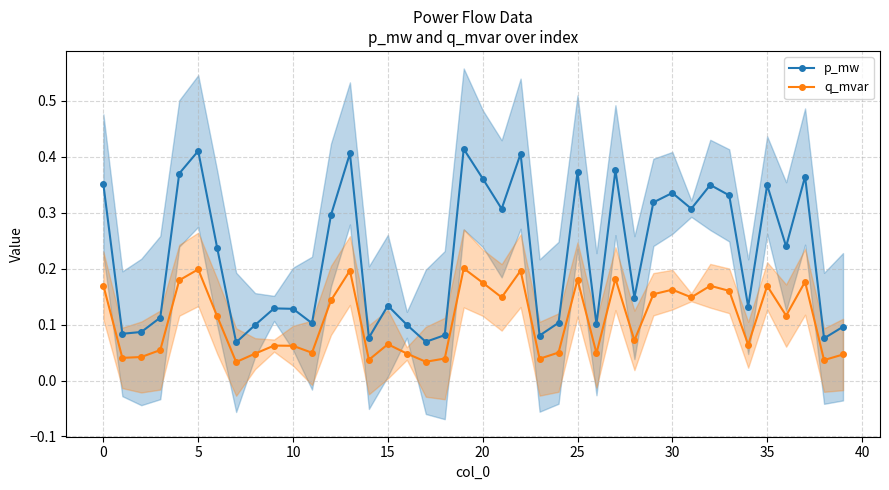

What is the average value of the p_mw series?

0.2